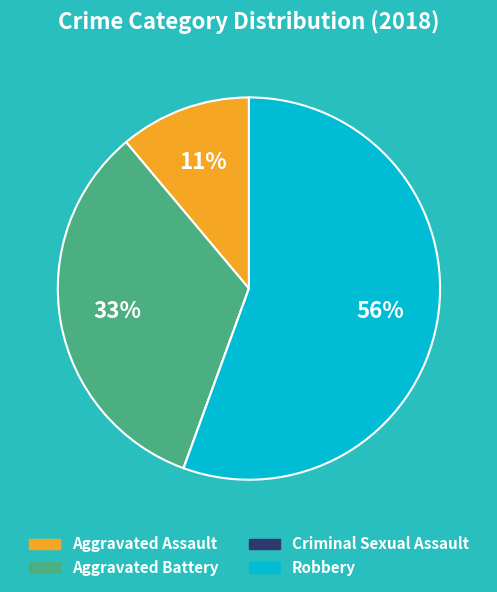

To the nearest percent, what is the average slice percentage?

25%